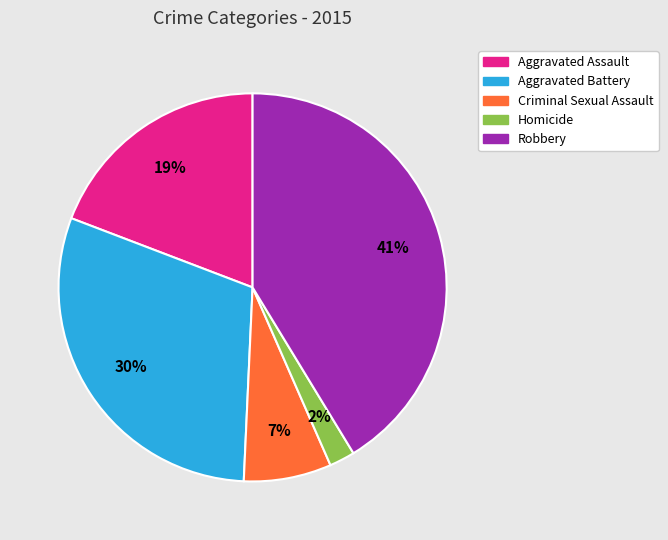

Which slice is the smallest?

Homicide